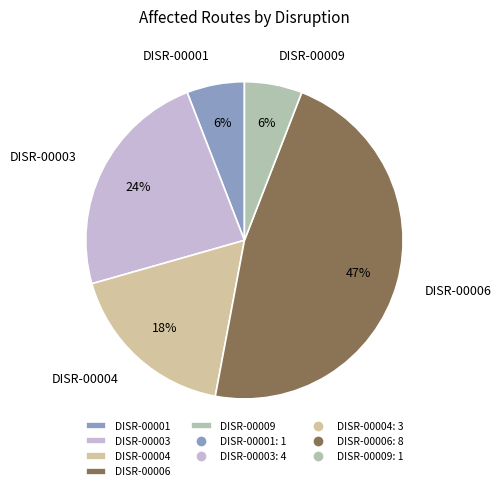

Which slice is the largest?

DISR-00006